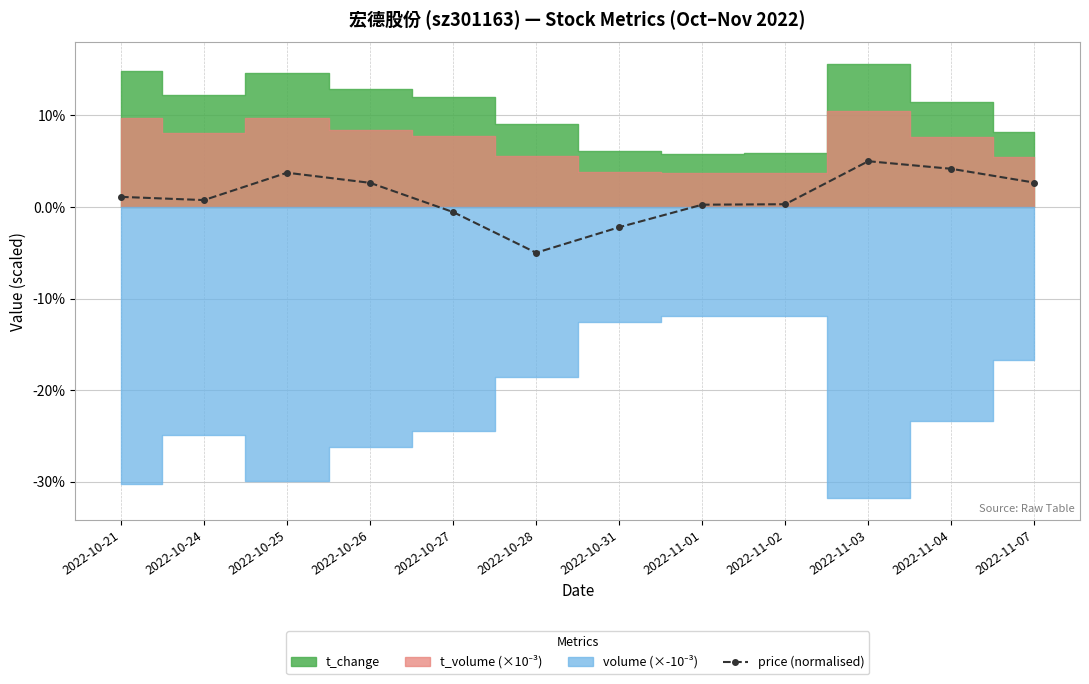

At which category does the data reach its first local peak?

2022-10-25